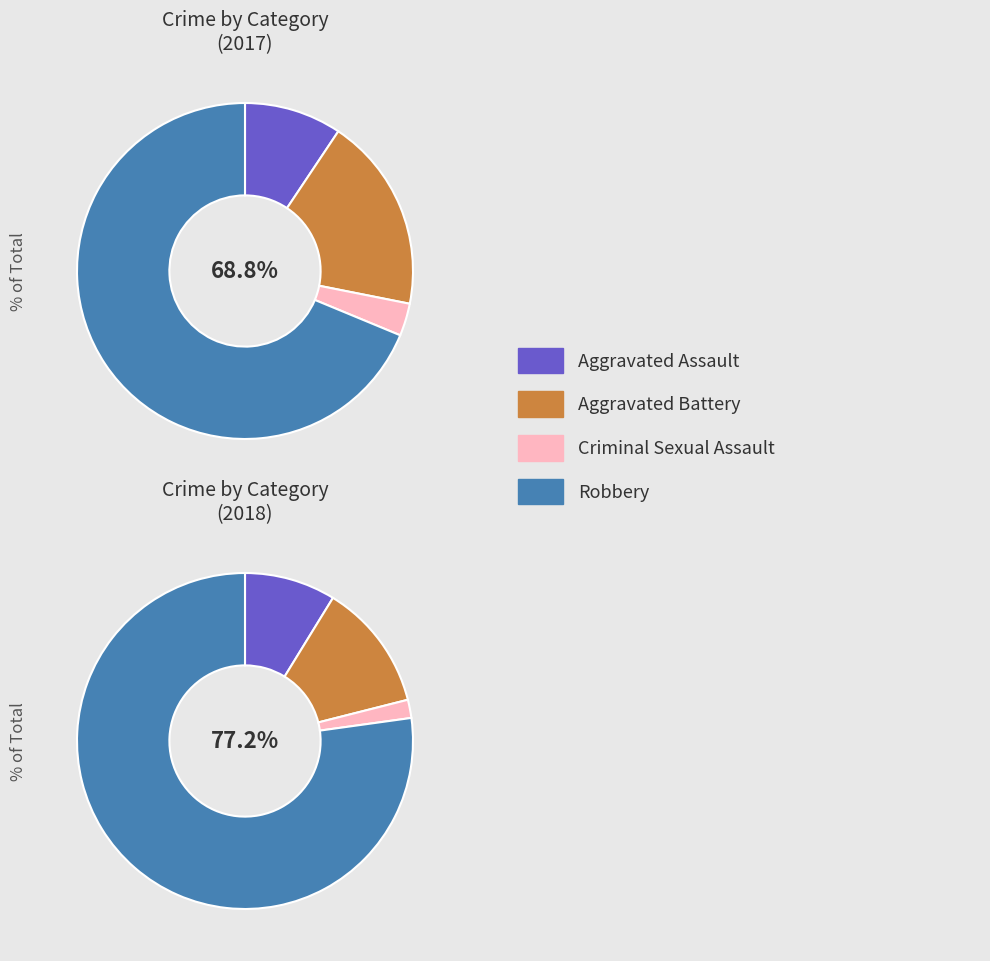

Count the number of slices in the pie.

4